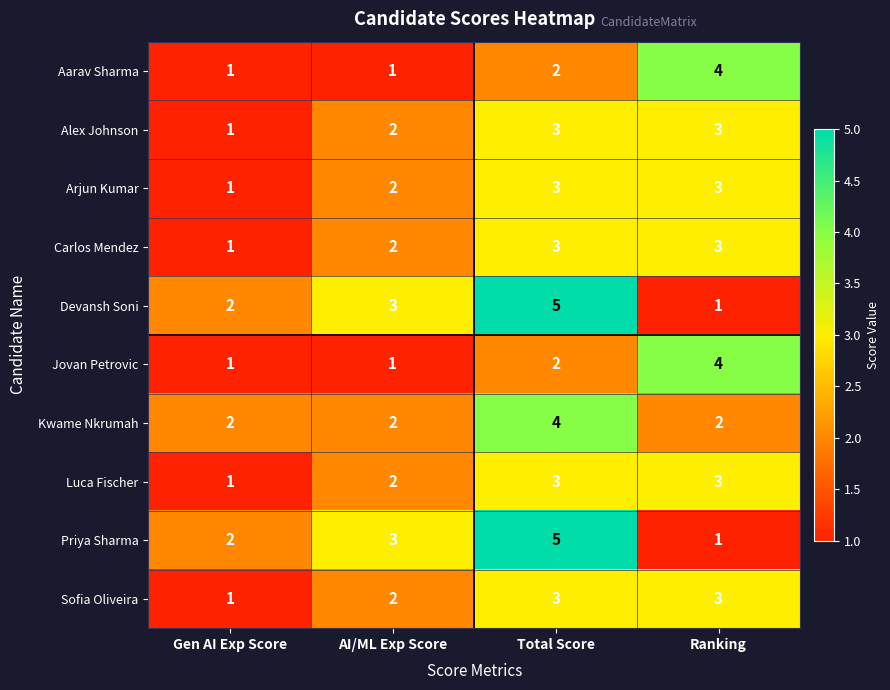

How many data points in Carlos Mendez are less than 3?

2